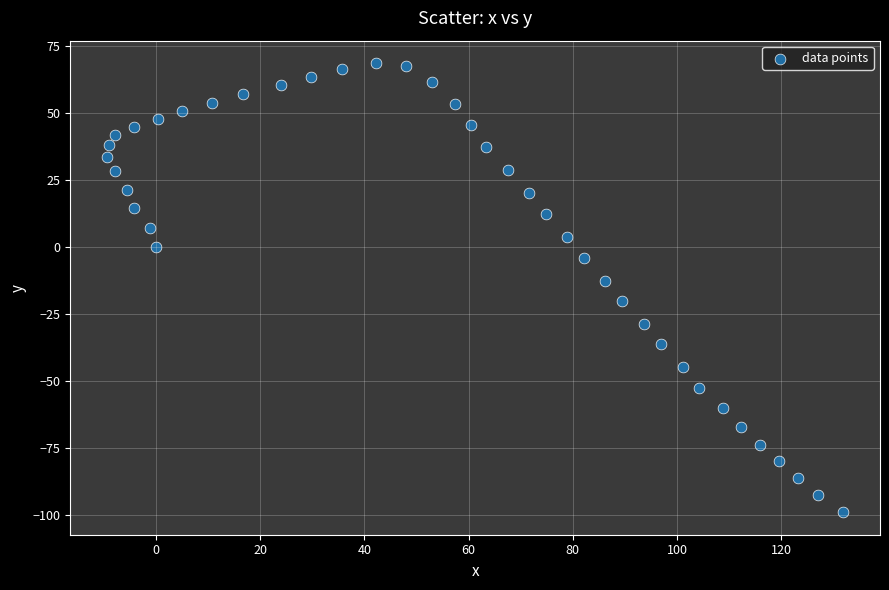

What Y value in the scatter plot is closest to -15?

-12.6